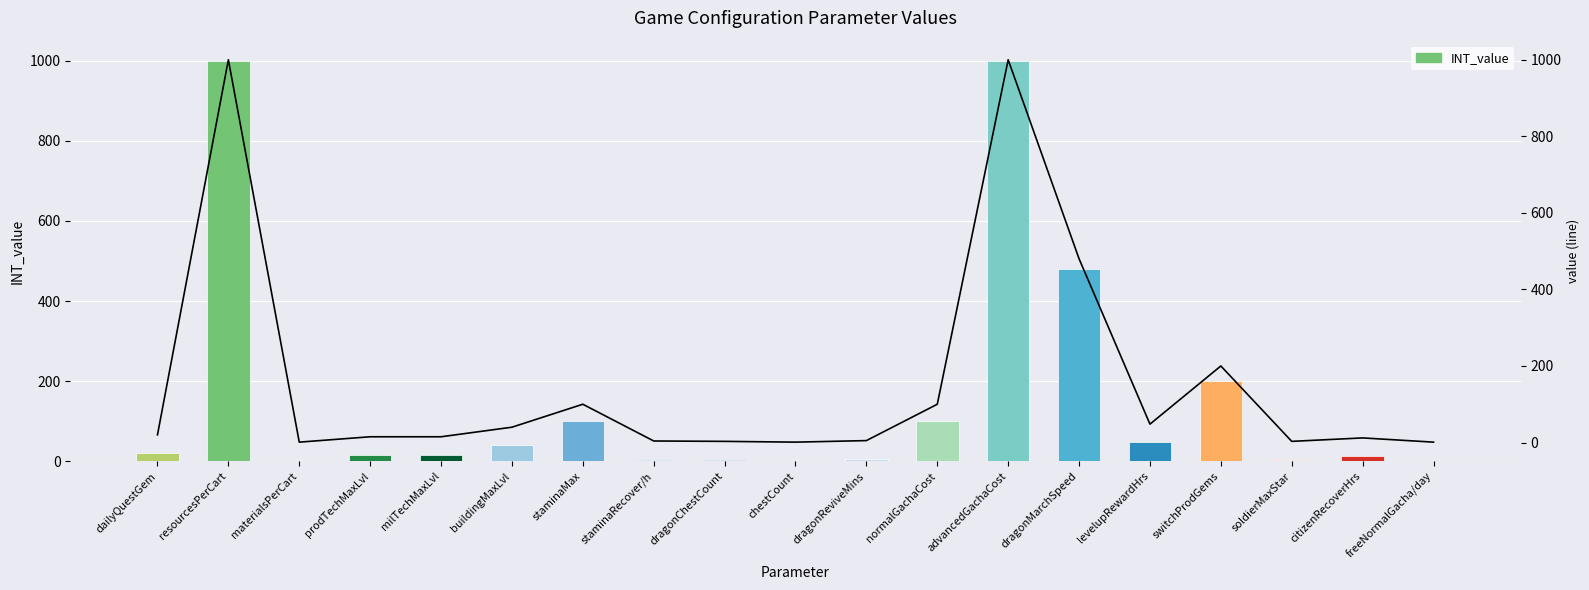

What is the approximate value at dragonMarchSpeed, to the nearest 100?

500